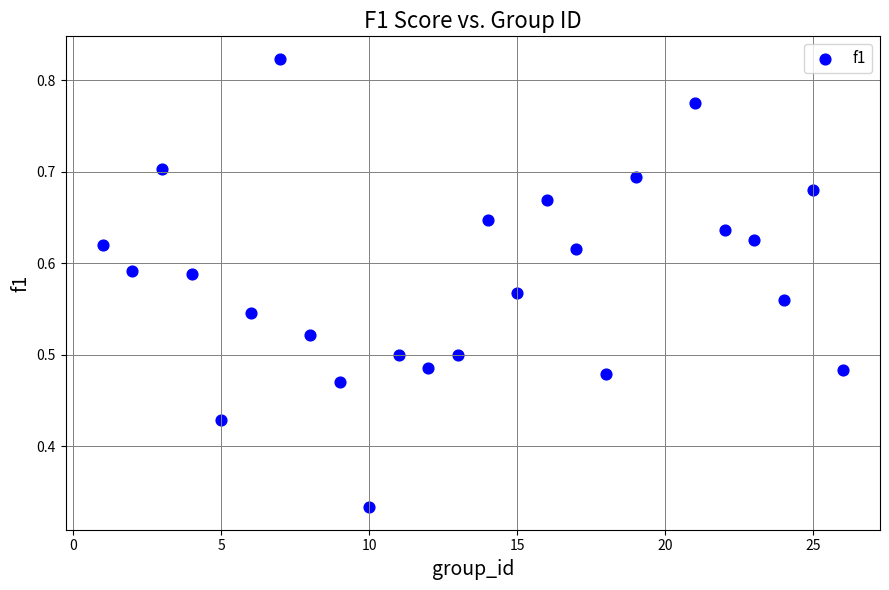

What is the range of X values (max minus min)?

25.0